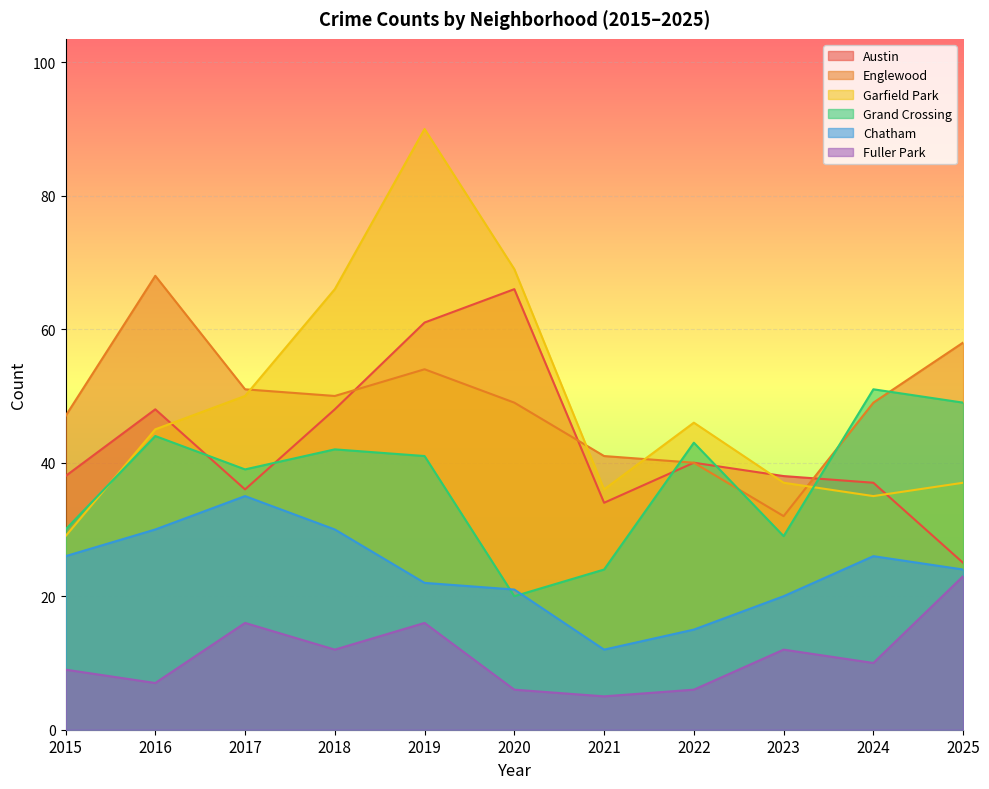

Is the value of Grand Crossing at 2018 greater than the value of Chatham at 2023?

Yes